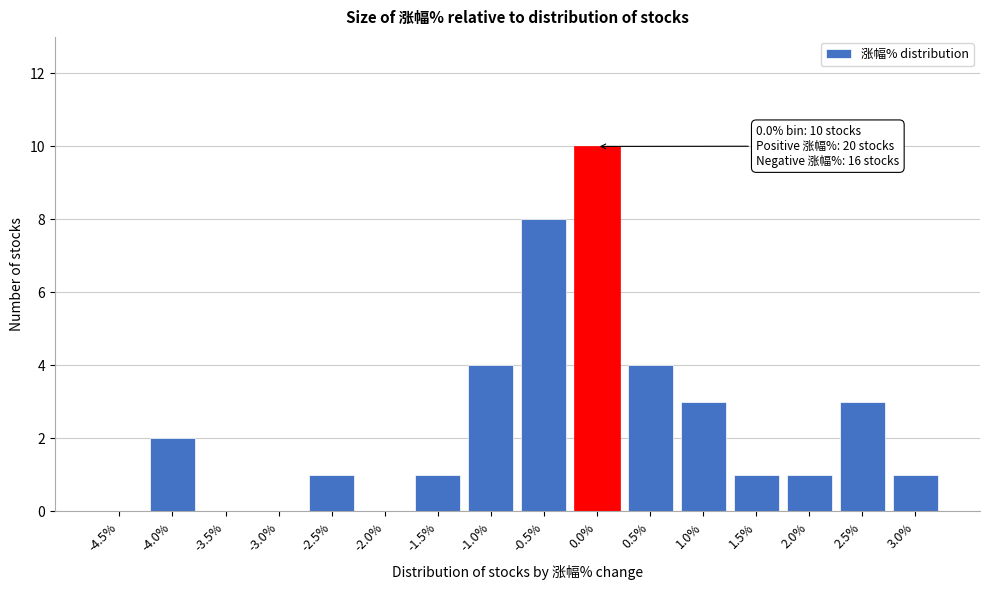

Reading left to right, list all the values displayed in this chart.

-4.5%=0	-4.0%=2	-3.5%=0	-3.0%=0	-2.5%=1	-2.0%=0	-1.5%=1	-1.0%=4	-0.5%=8	0.0%=10	0.5%=4	1.0%=3	1.5%=1	2.0%=1	2.5%=3	3.0%=1